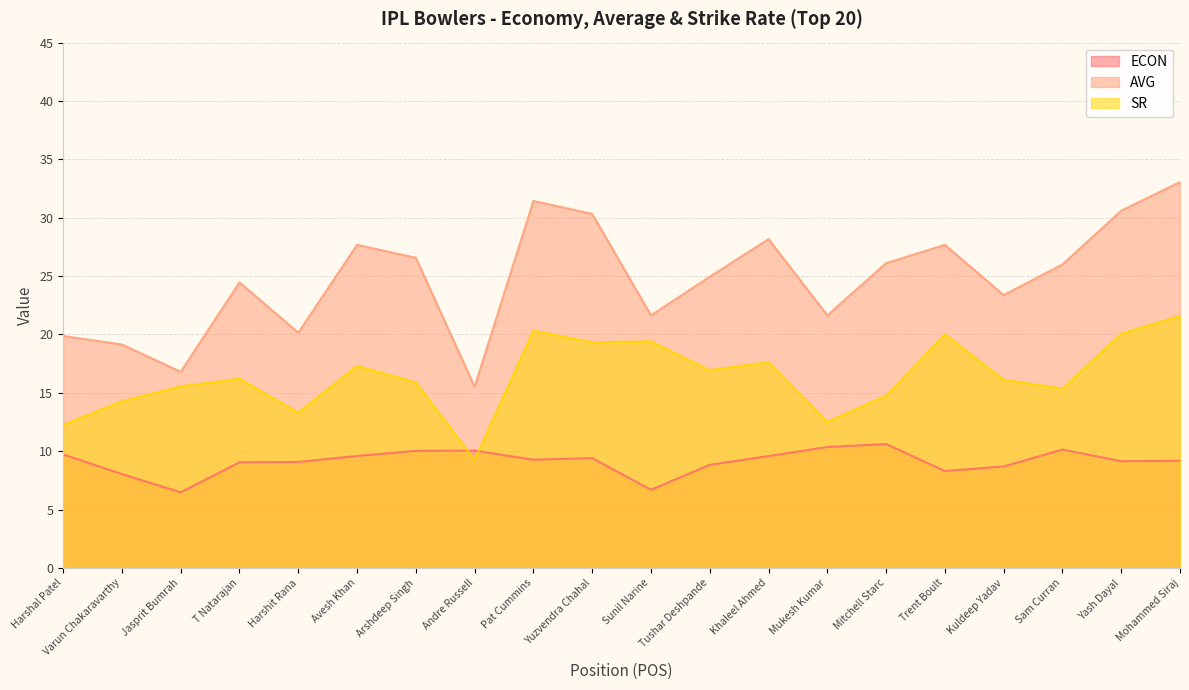

Rank the series by their average value, from lowest to highest.

ECON, SR, AVG